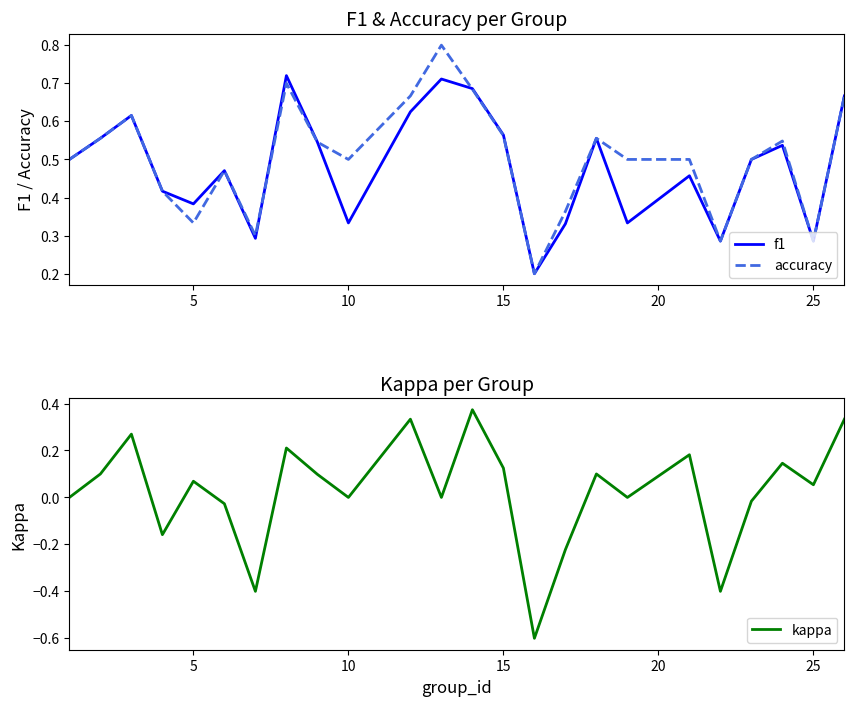

What is the minimum value for kappa?

-0.6